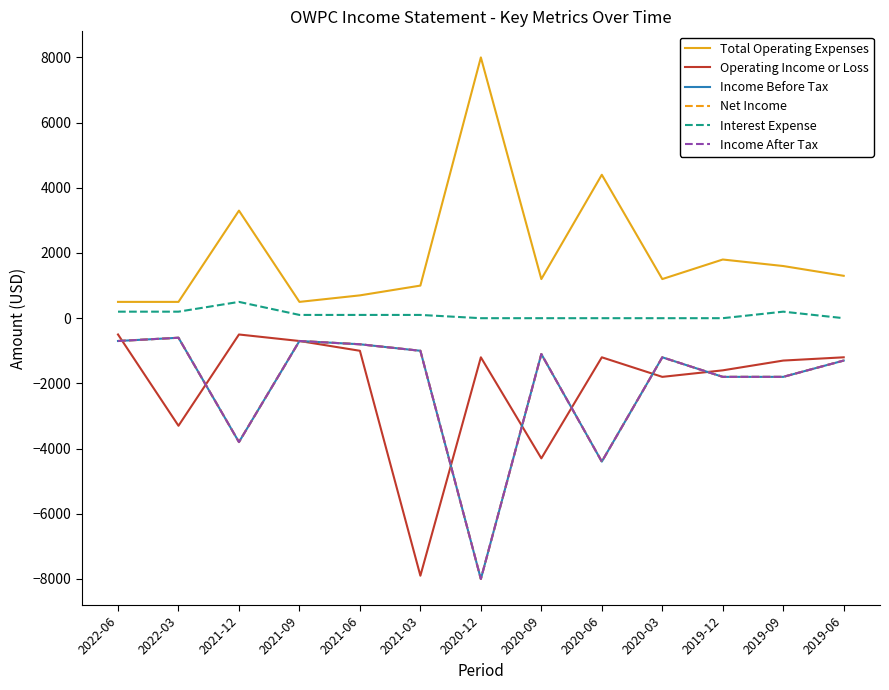

At which category does Income After Tax reach its first local peak?

2022-03